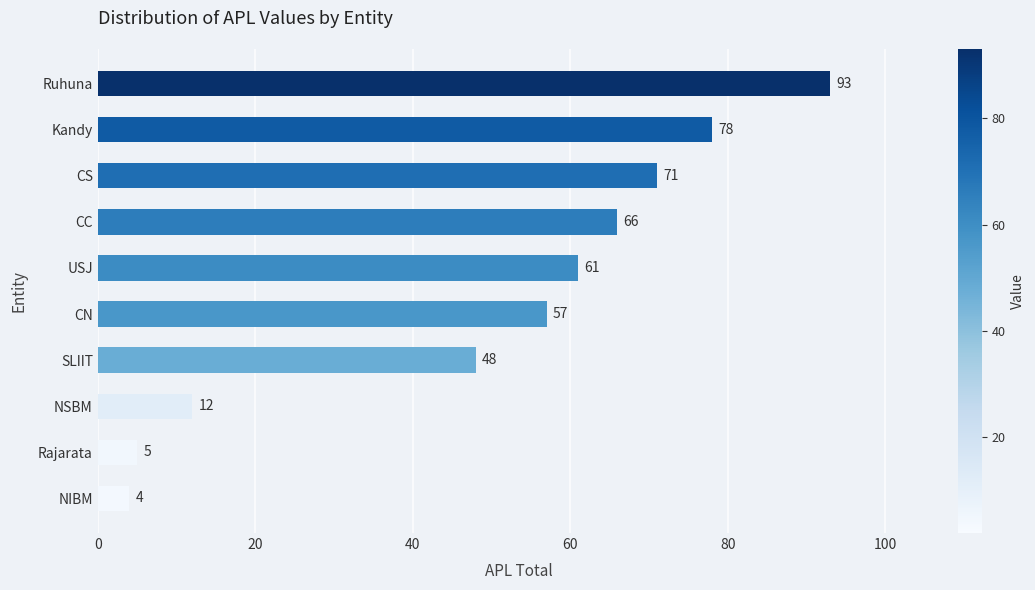

Which has a higher value, Rajarata or CN?

CN